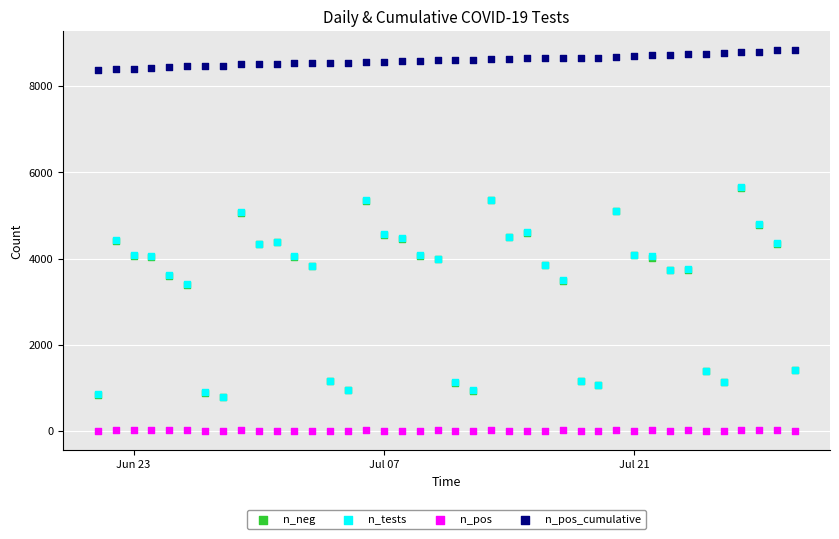

What are all the series names shown in the legend?

n_neg, n_tests, n_pos, n_pos_cumulative